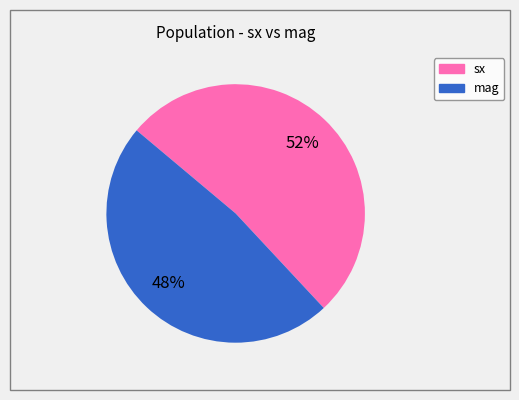

To the nearest percent, what is the difference between the largest and smallest slice percentages?

4%